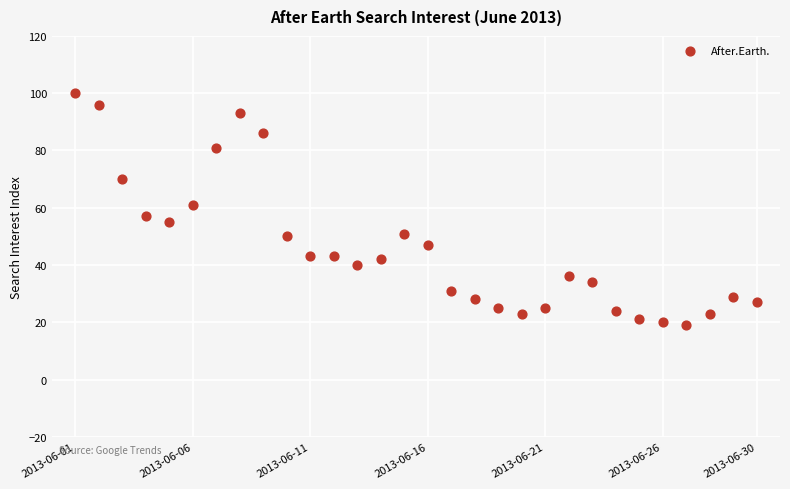

What is the range of X values (max minus min)?

29